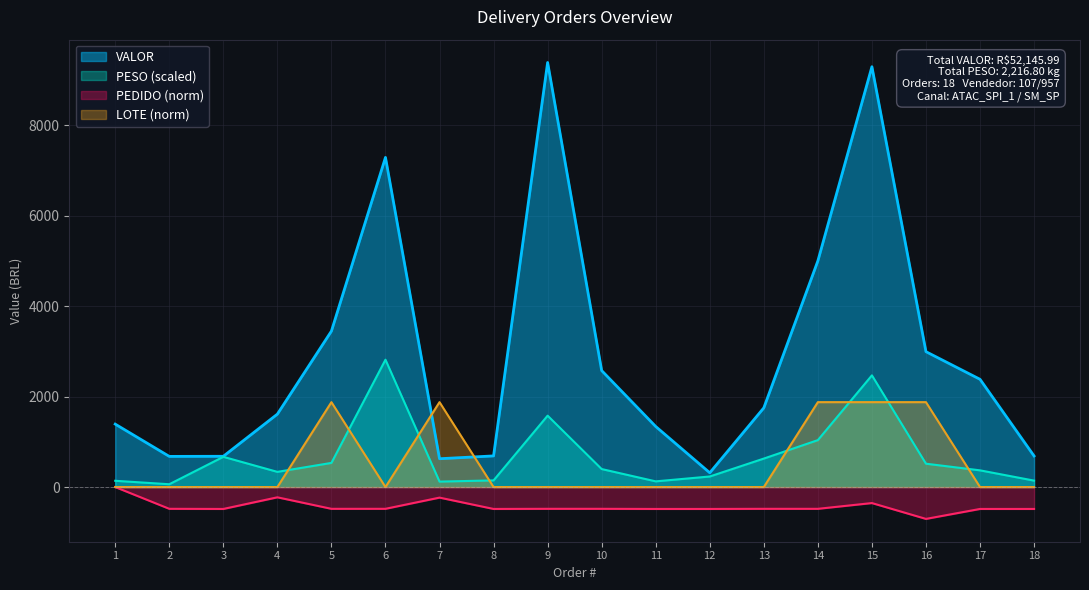

How many interior local valleys does the LOTE series have?

1